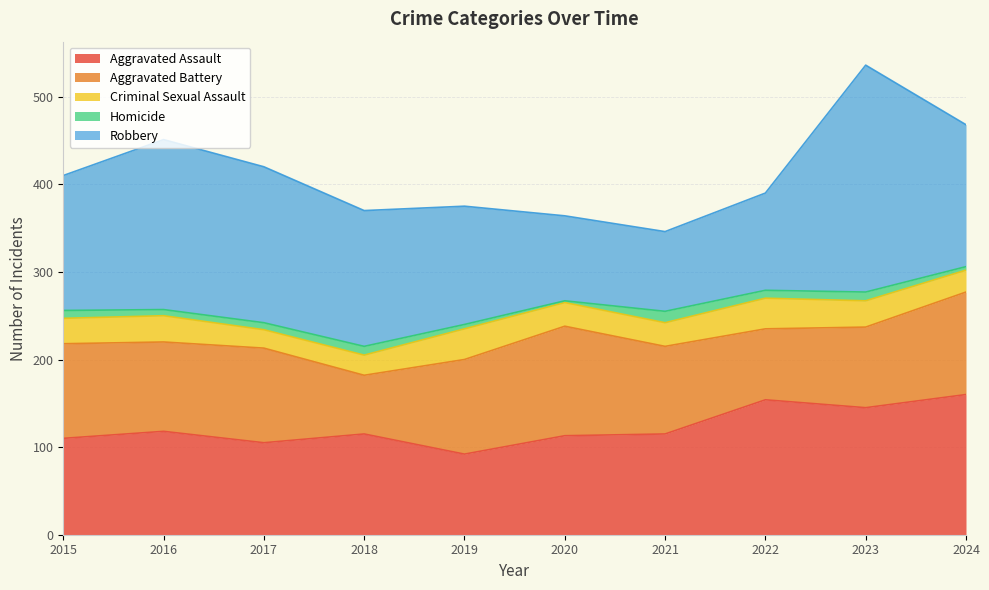

How many times do Aggravated Assault and Aggravated Battery cross each other?

4